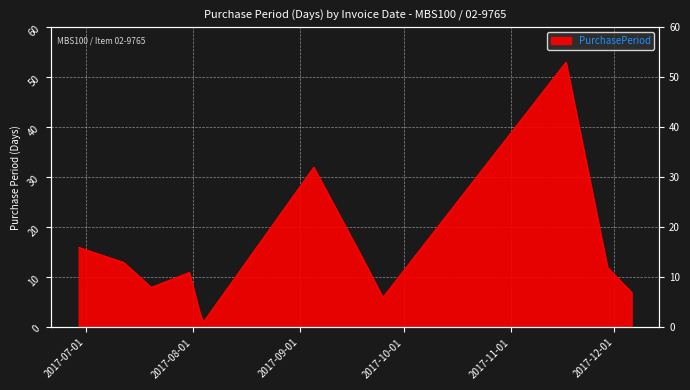

What is the smallest value displayed?

1